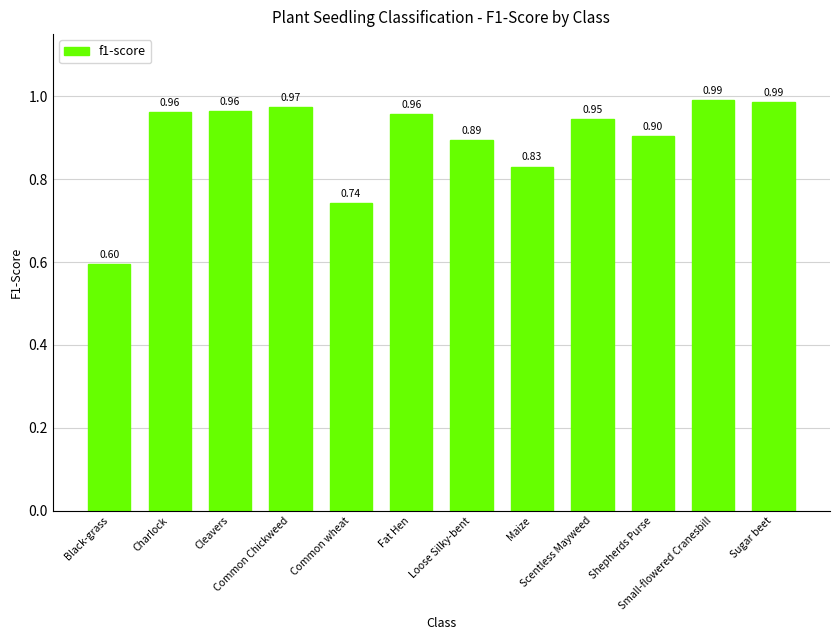

What is the difference between the values at Charlock and Loose Silky-bent?

0.1